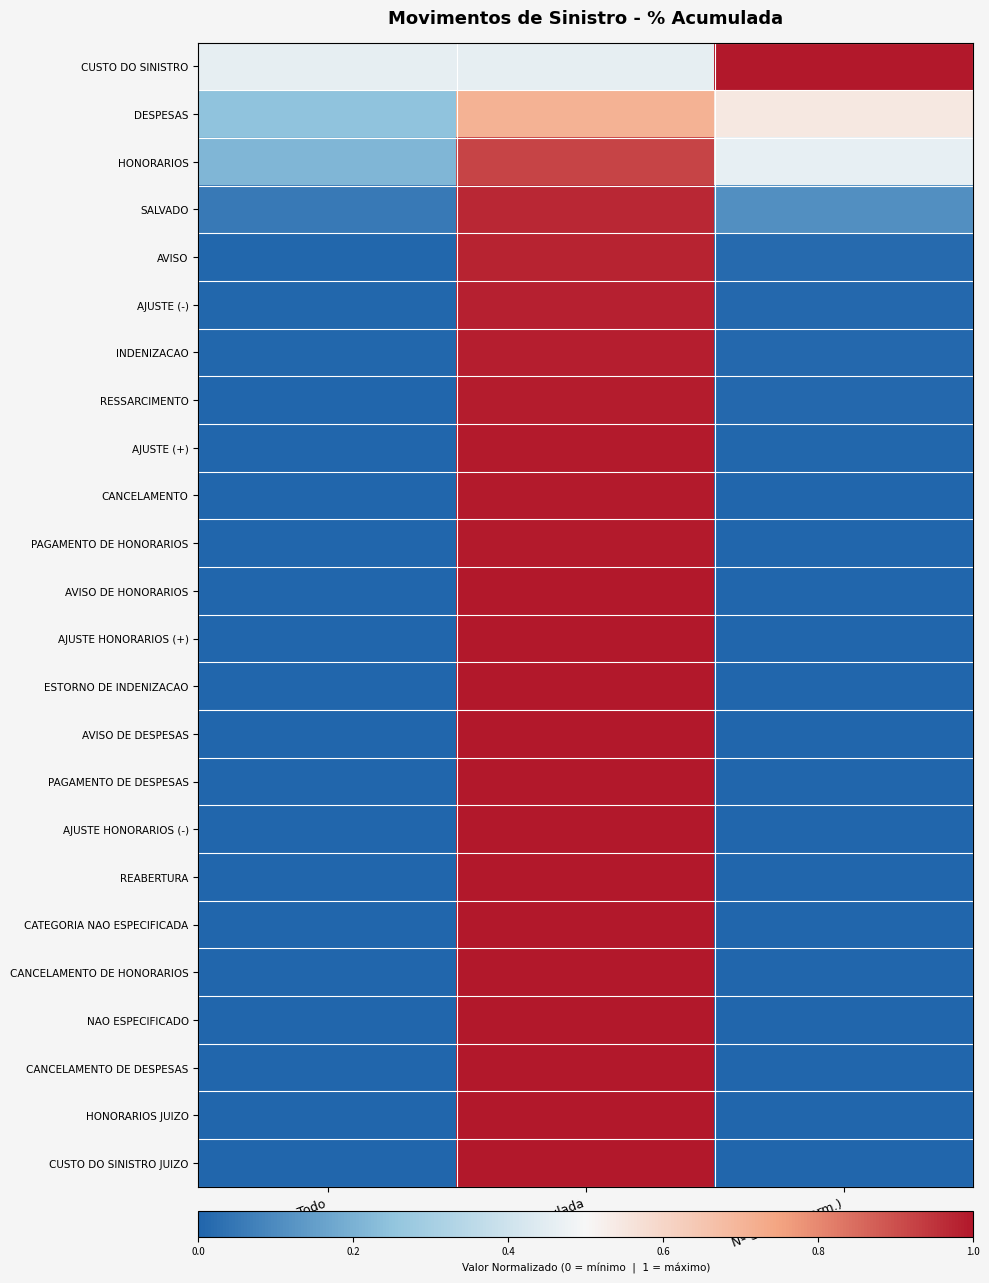

Which series changed the most between % do Todo and Nº Sinistro (norm.)?

CUSTO DO SINISTRO